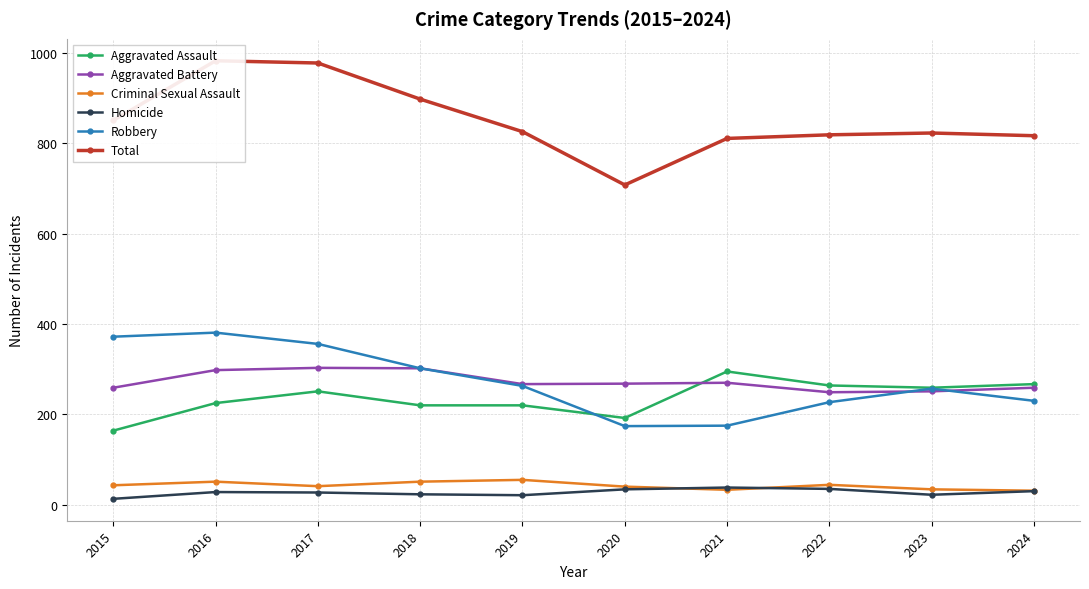

Which label corresponds to the largest value in the chart?

2016